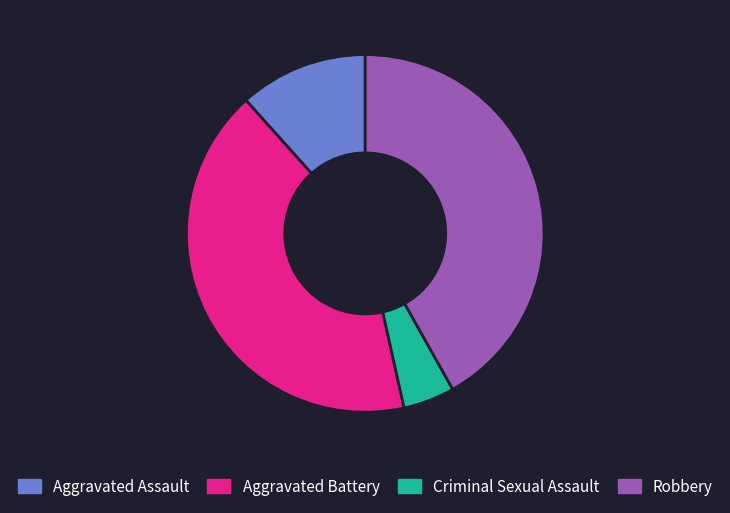

Which slice is the smallest?

Criminal Sexual Assault